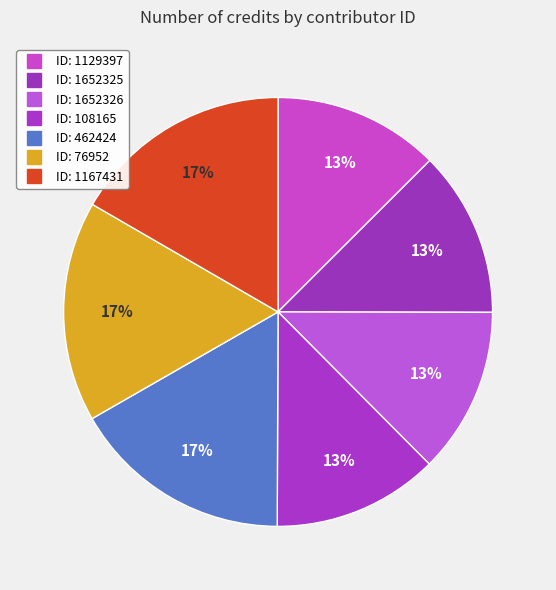

How many slices are in this pie chart?

7